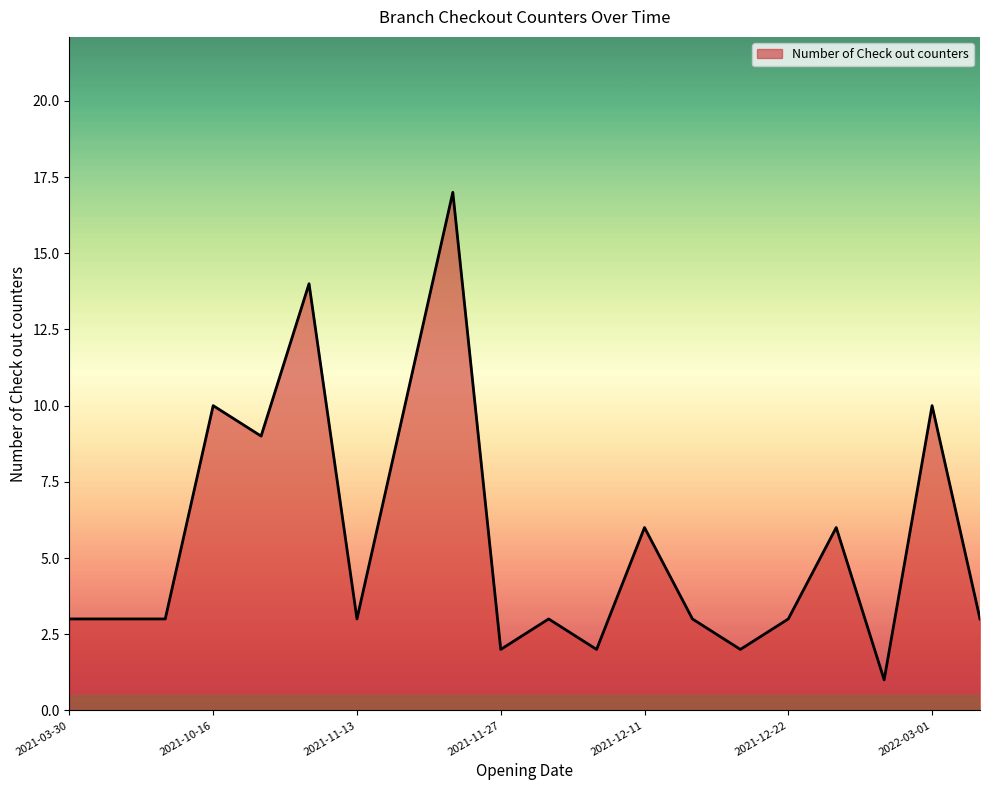

Reading left to right, list all the values displayed in this chart.

3	3	3	10	9	14	3	10	17	2	3	2	6	3	2	3	6	1	10	3